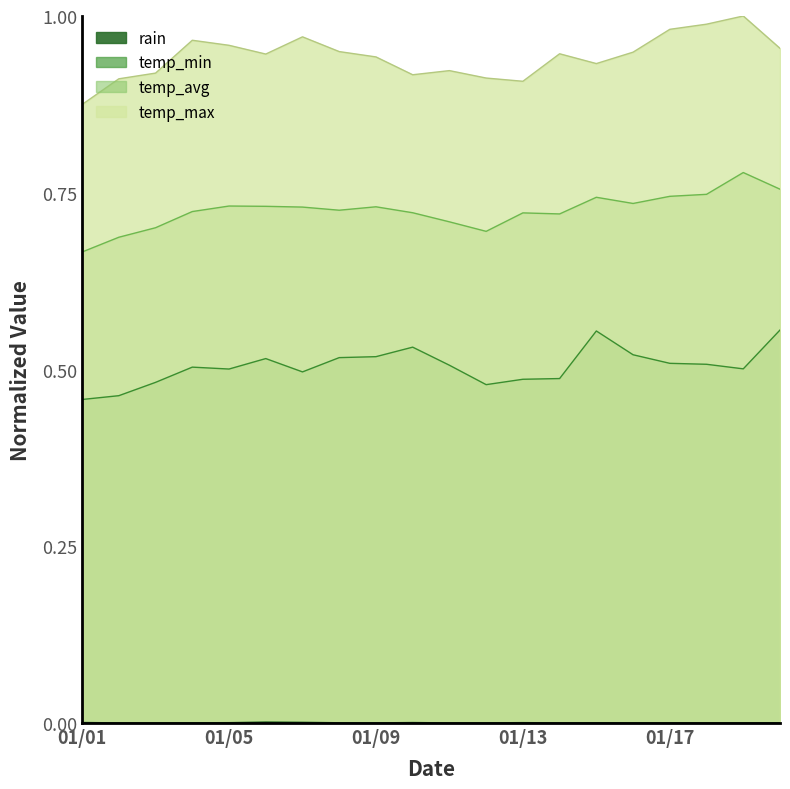

What is the total value across all series at 01/19?

2.3